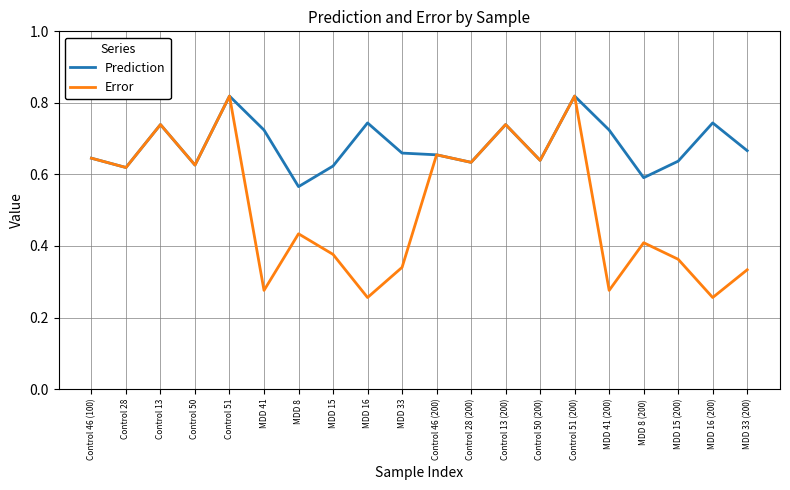

What is the total value across all series at Control 51 (200)?

1.6